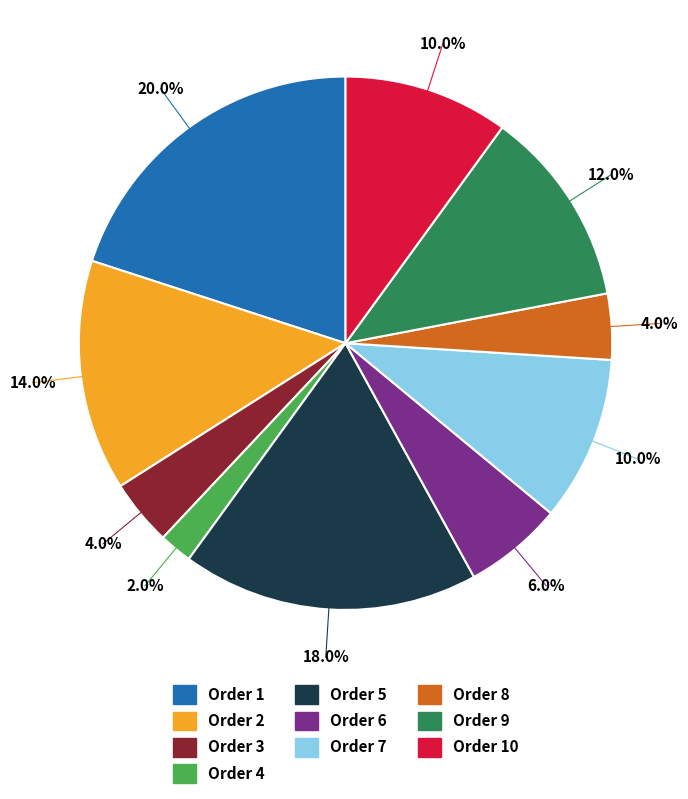

Does any single category account for the majority?

No